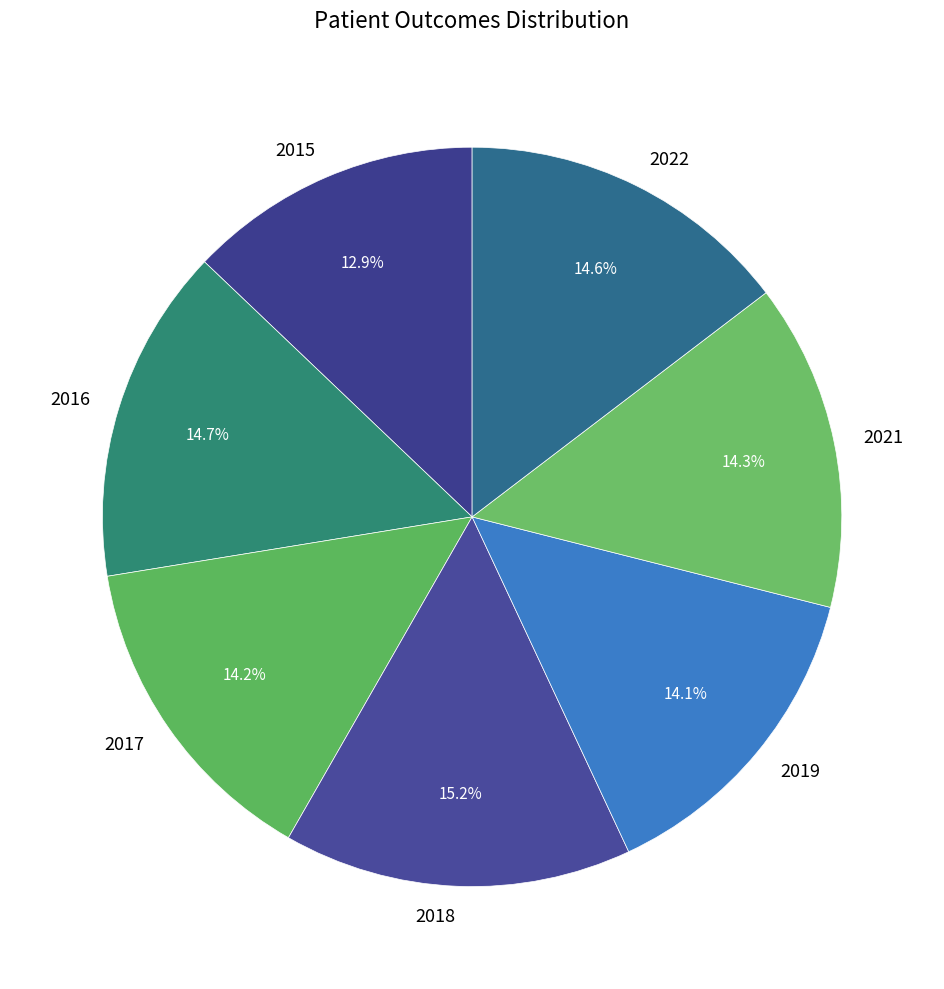

What is the largest slice in the pie chart?

2018